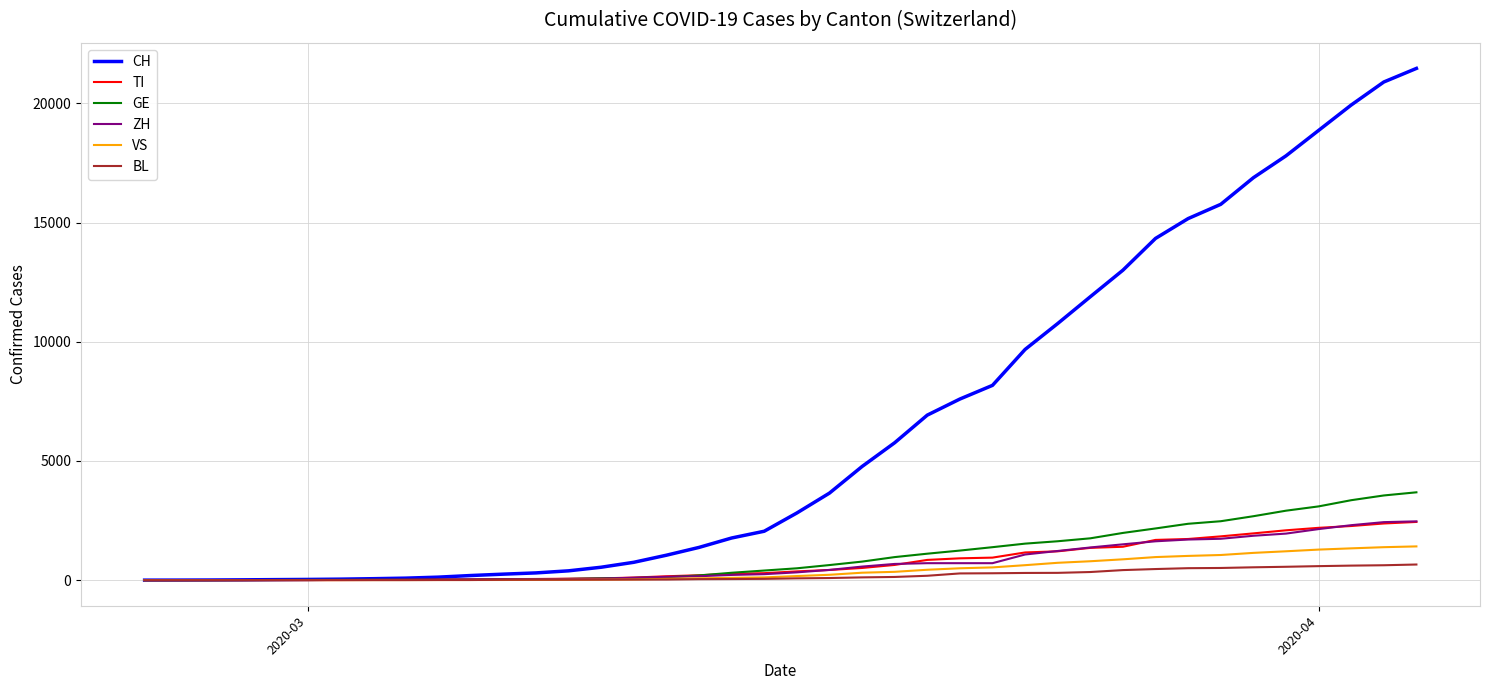

Which series has the largest total across all categories?

CH